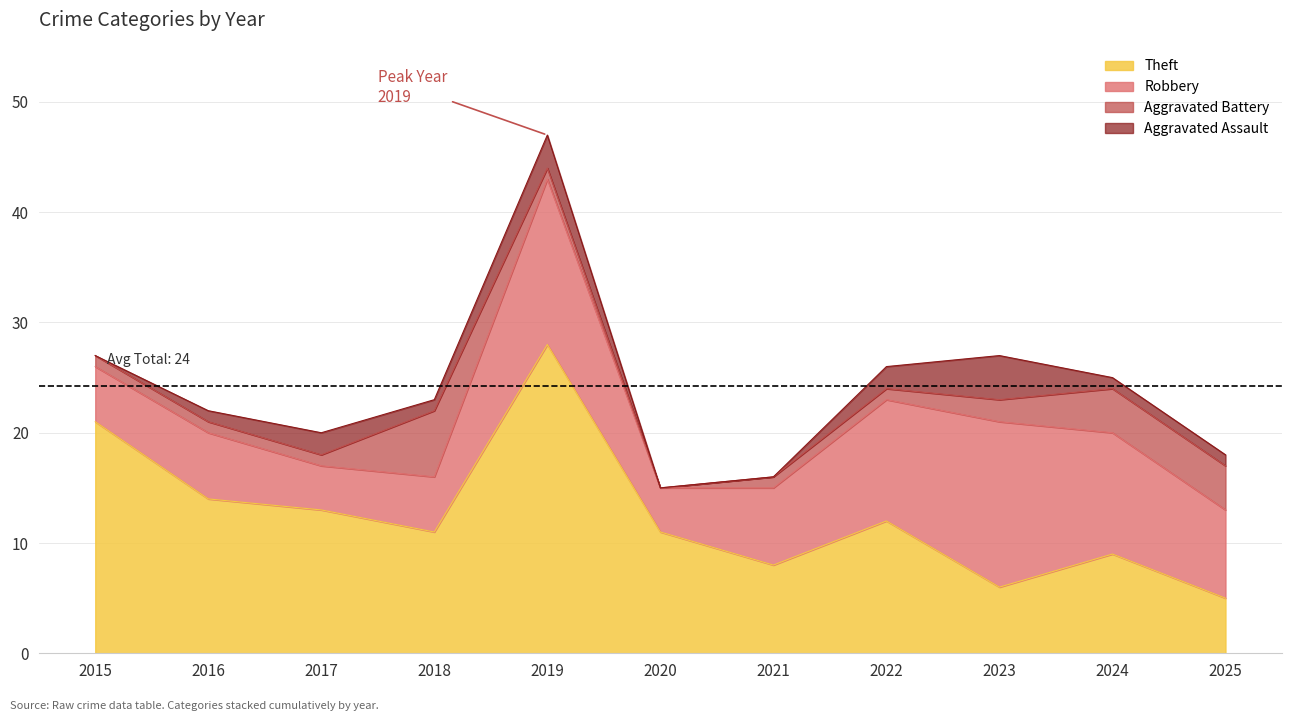

Does the chart have visible grid lines?

Yes